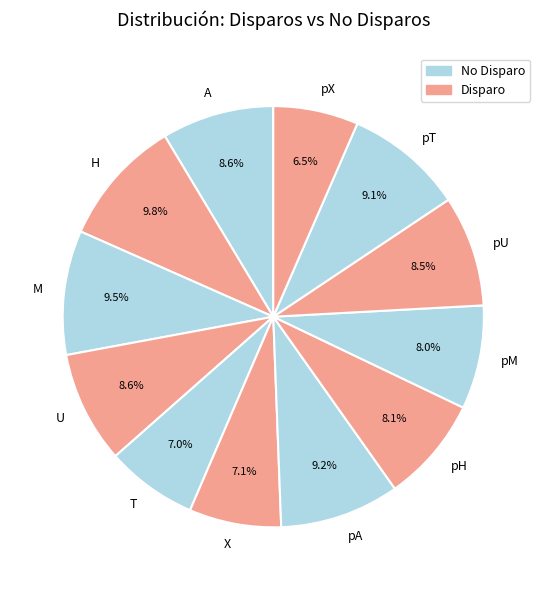

Which has a higher value, X or pX?

X